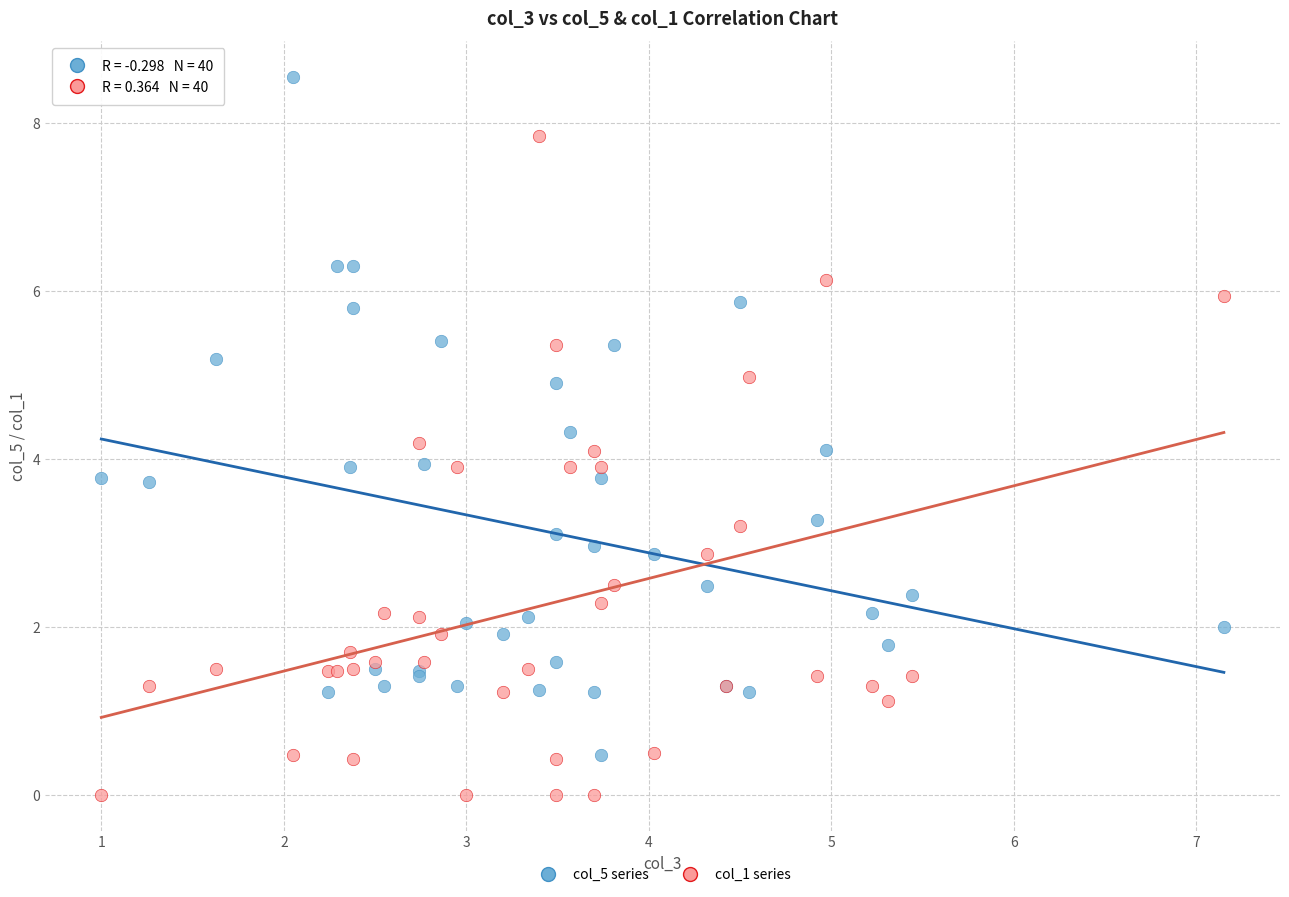

Which series reaches the minimum Y coordinate?

col_1 series